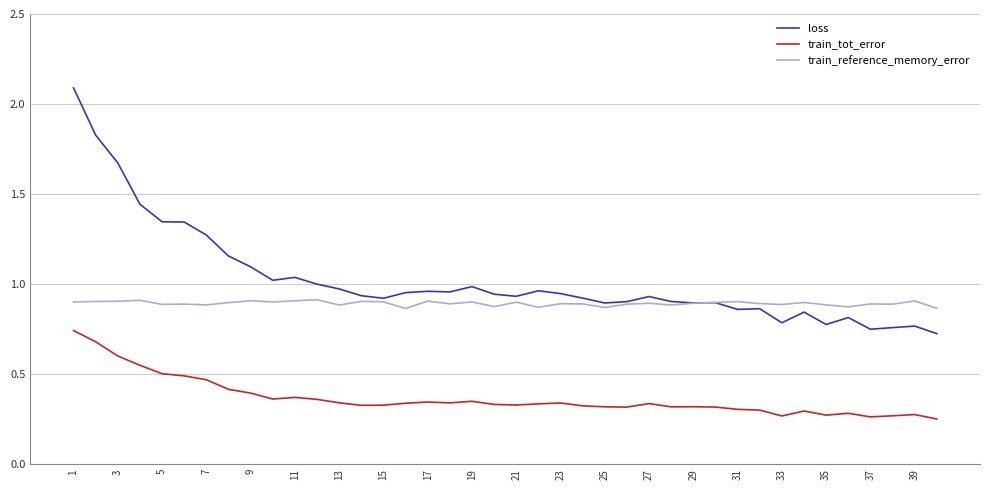

Does the chart have visible grid lines?

Yes